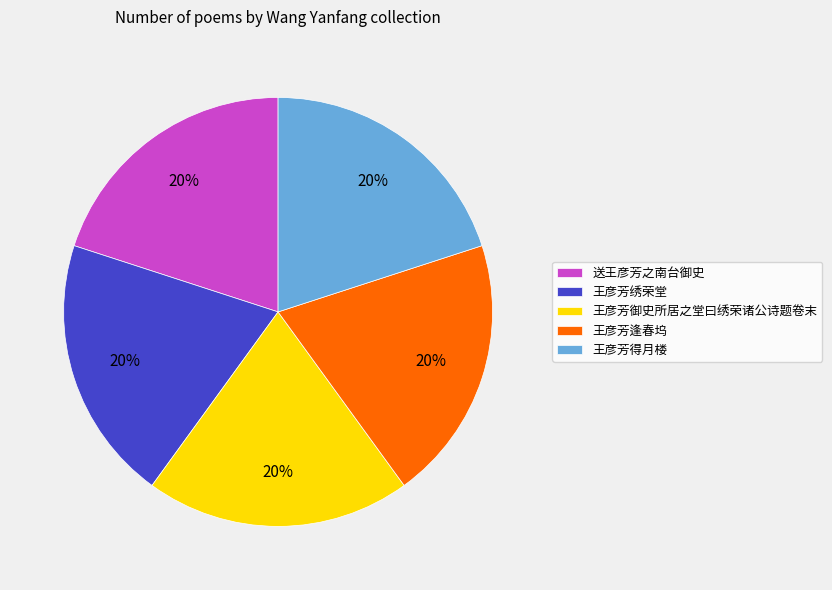

What percentage is the 王彦芳得月楼 slice, to the nearest percent?

20%